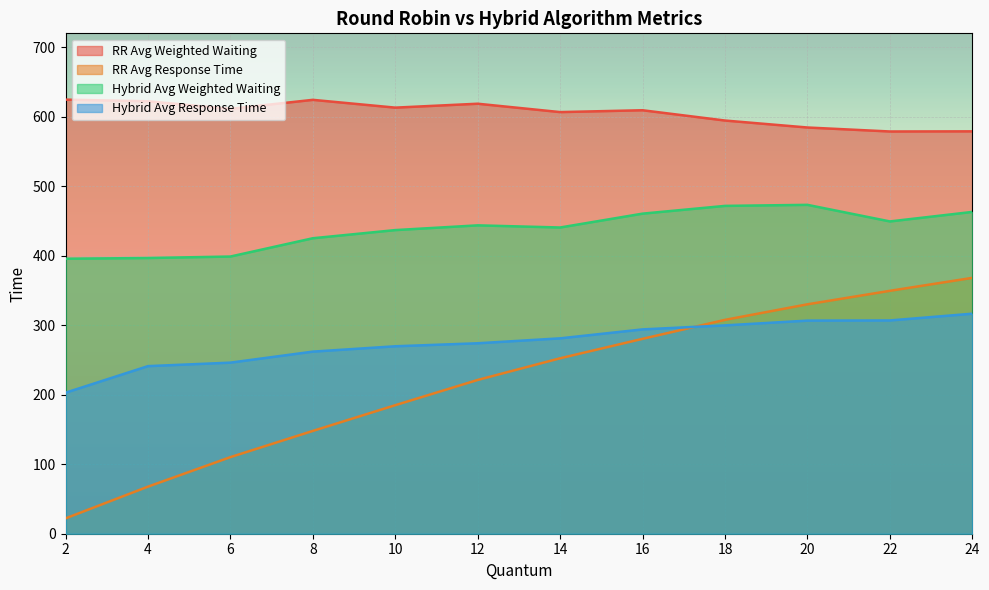

What is the value of the RR Avg Response Time point at the 4th from the left?

147.9